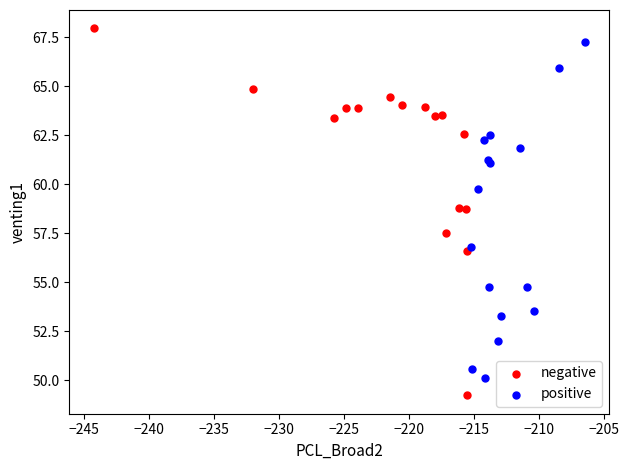

Which series contains the highest Y value?

negative